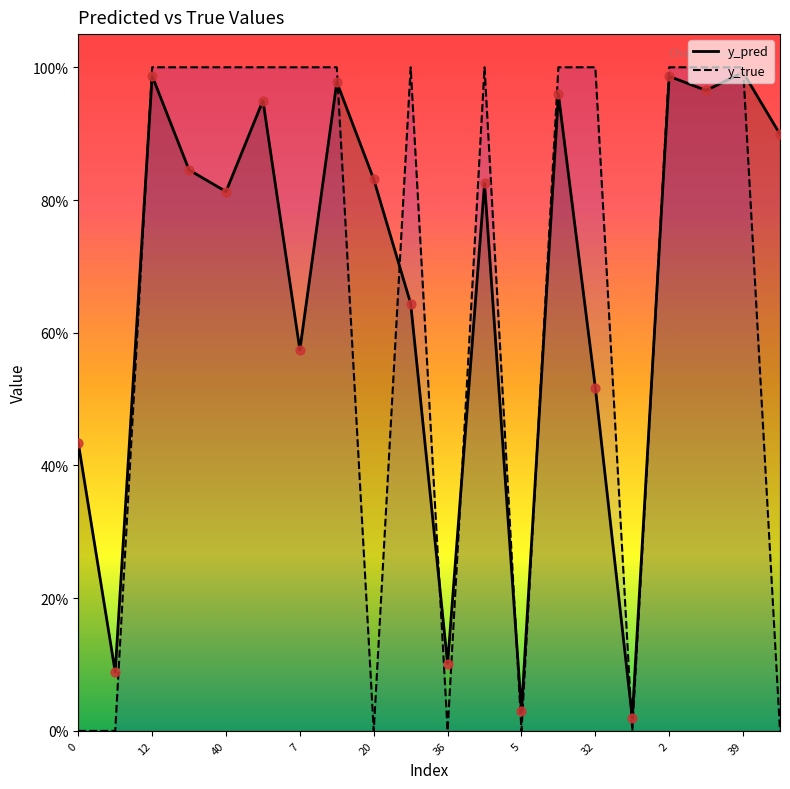

Which series contains the highest Y value?

y_true